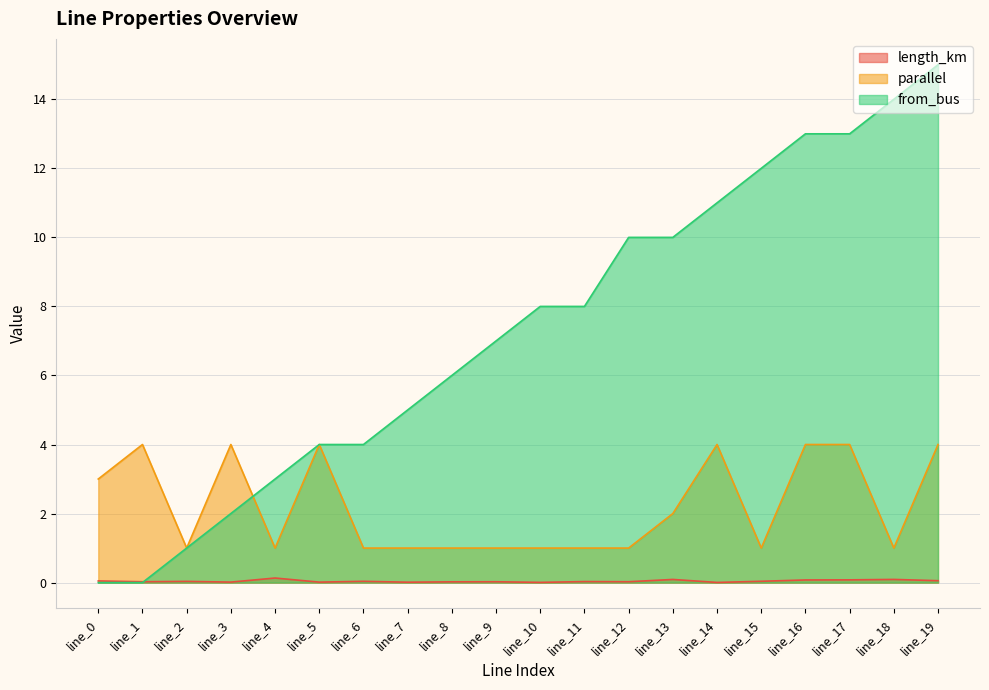

Where is from_bus nearest to the value 7?

line_9